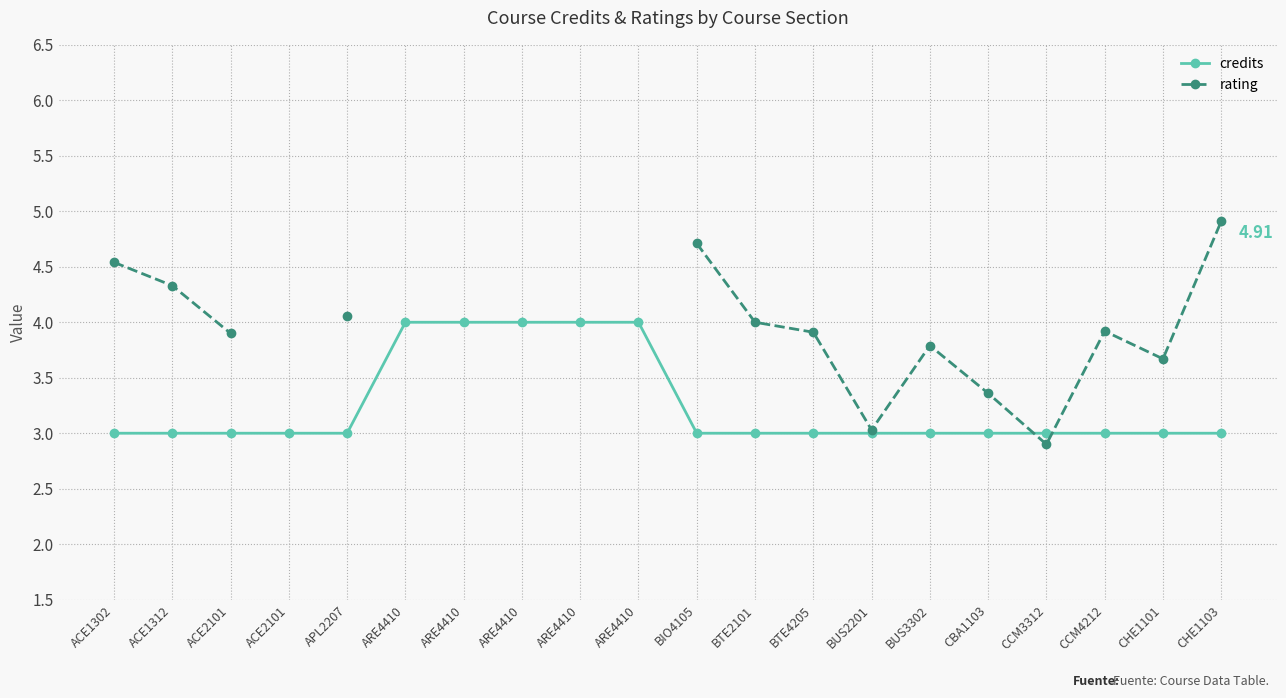

List the labels in order of credits value, smallest first.

ACE1302, ACE1312, ACE2101, ACE2101, APL2207, BIO4105, BTE2101, BTE4205, BUS2201, BUS3302, CBA1103, CCM3312, CCM4212, CHE1101, CHE1103, ARE4410, ARE4410, ARE4410, ARE4410, ARE4410